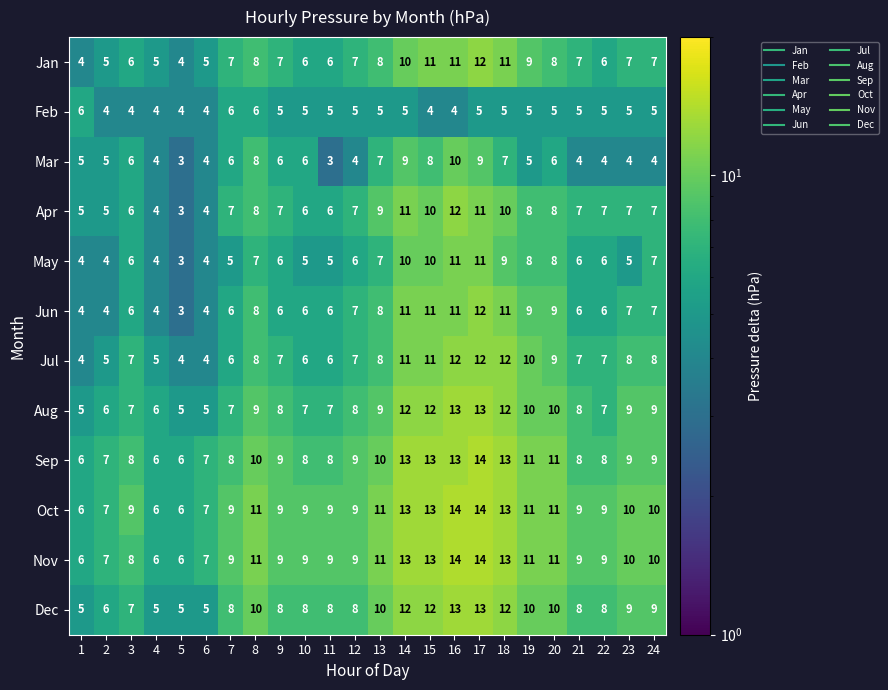

Which series has the largest total across all categories?

Oct